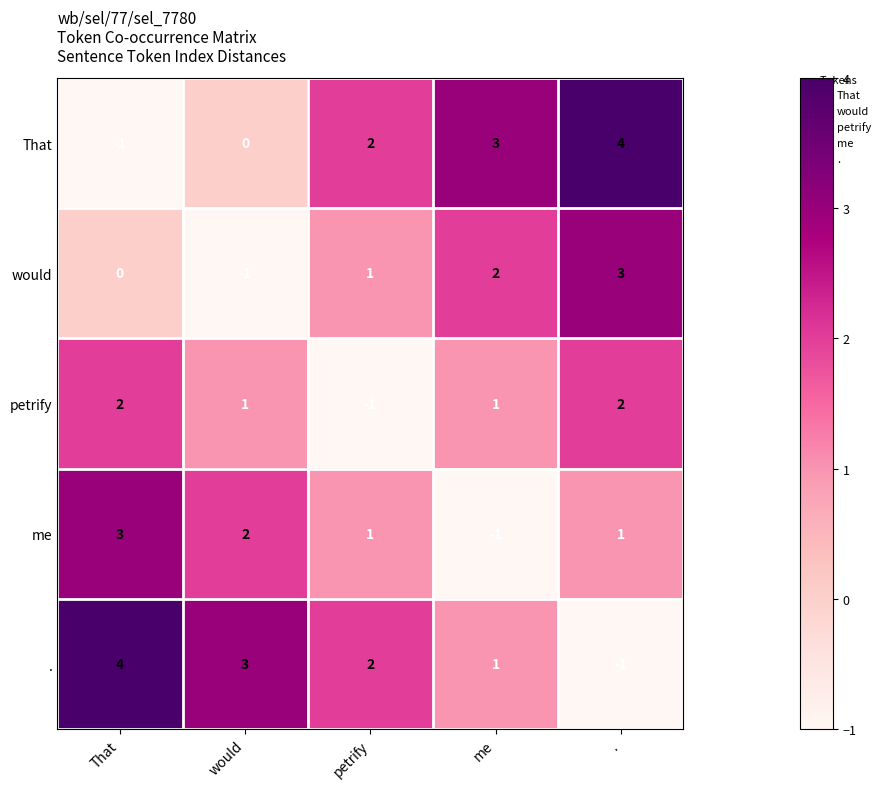

How many distinct data groups are displayed?

5